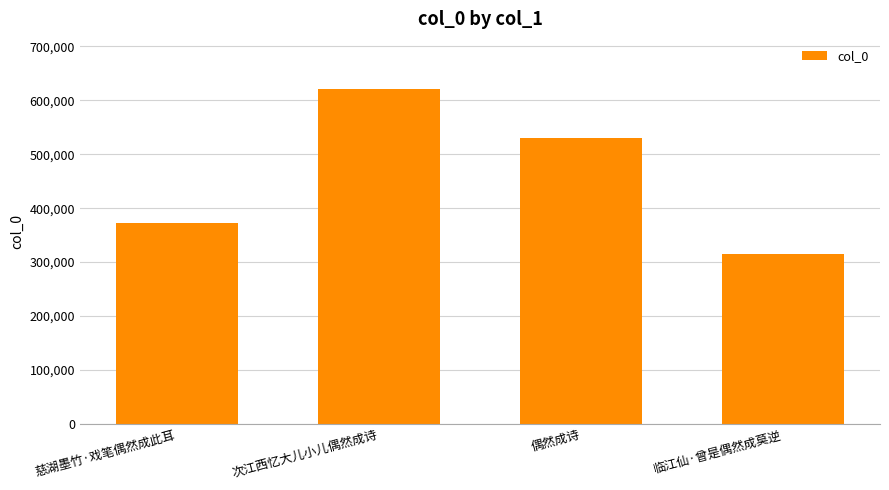

What is the sum of all values?

1839621